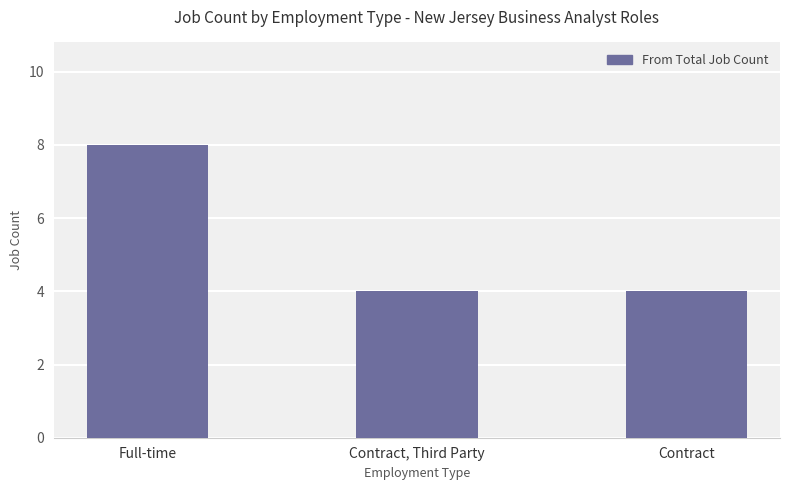

What is the label of the 1st bar from the left?

Full-time